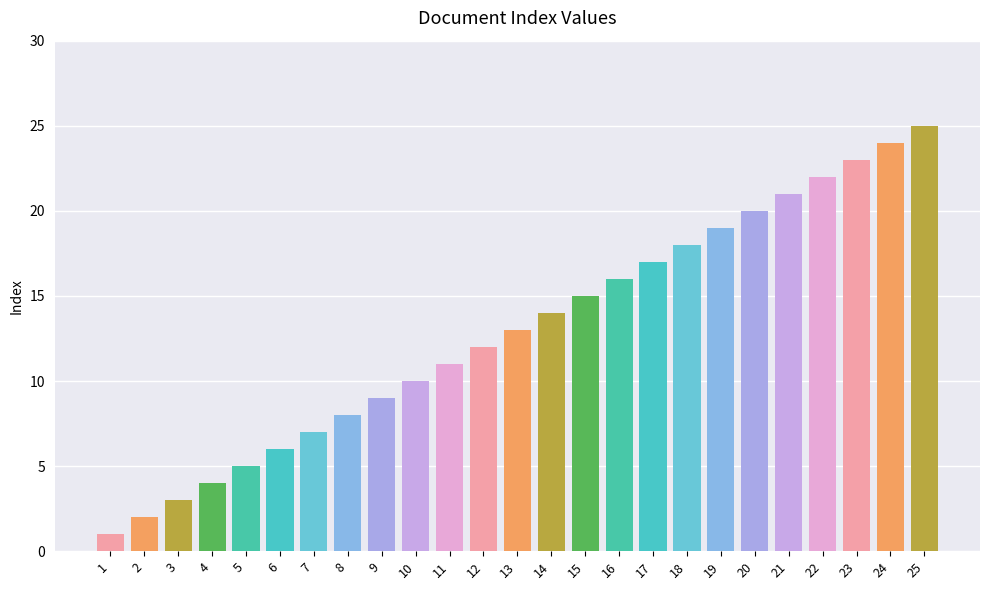

What is the value of the 10th bar from the left?

10